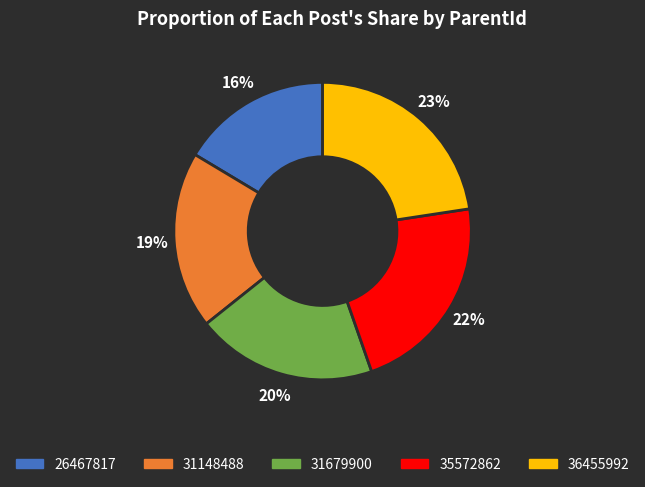

How many slices are in this pie chart?

5